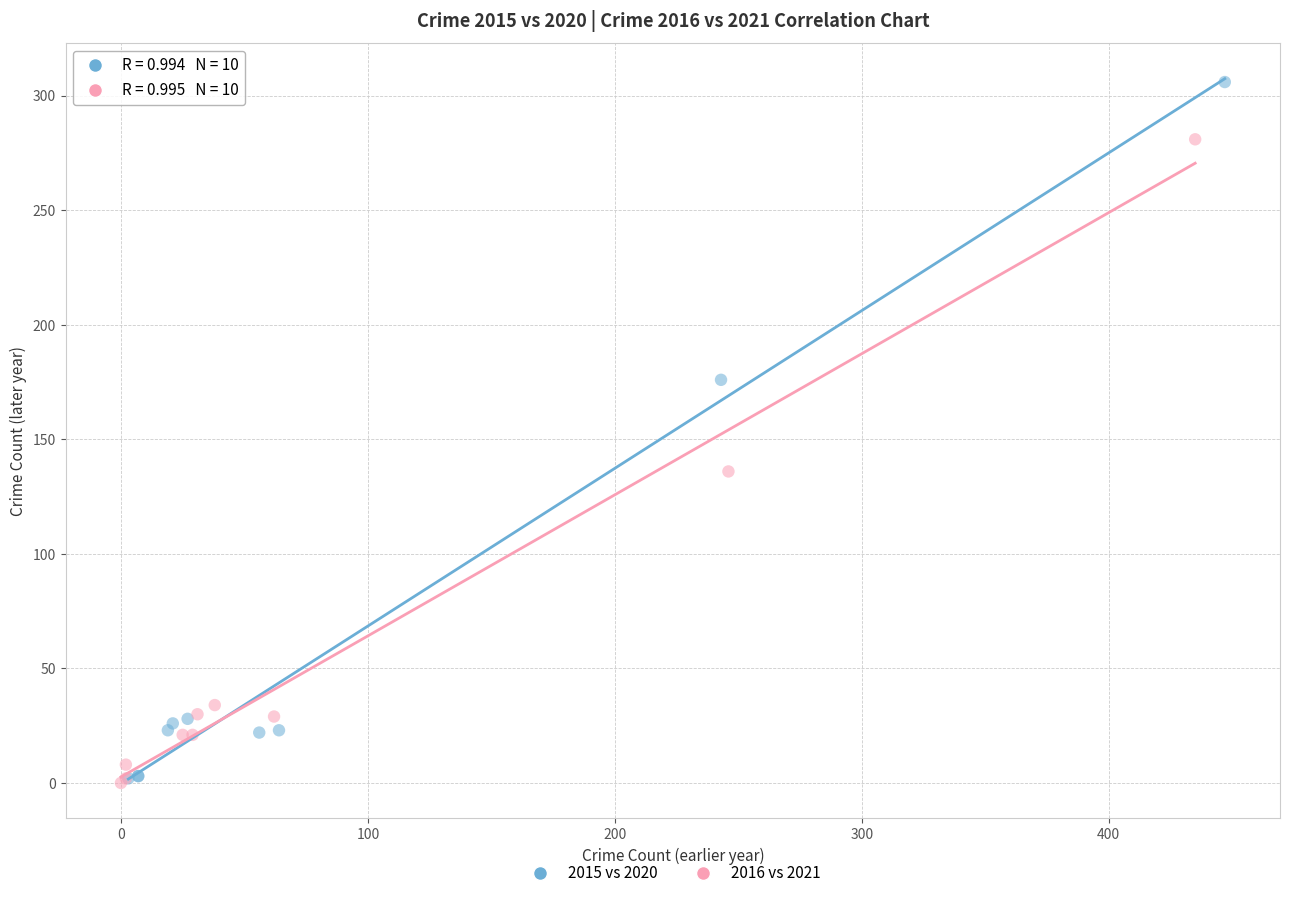

Which series has the largest Y range (max minus min)?

2015 vs 2020